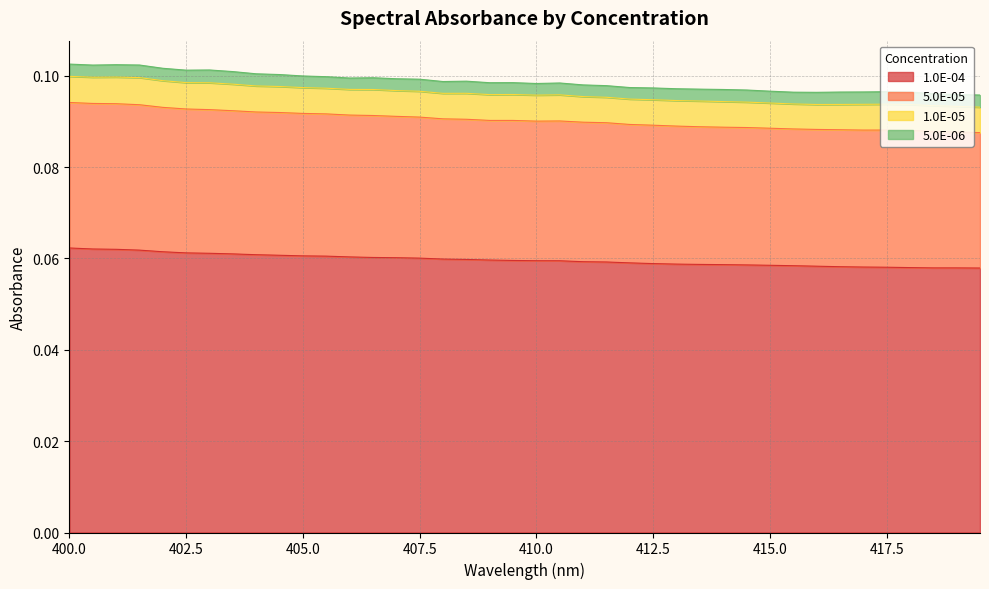

True or false: 1.0E-04 and 5.0E-05 intersect in this chart.

False